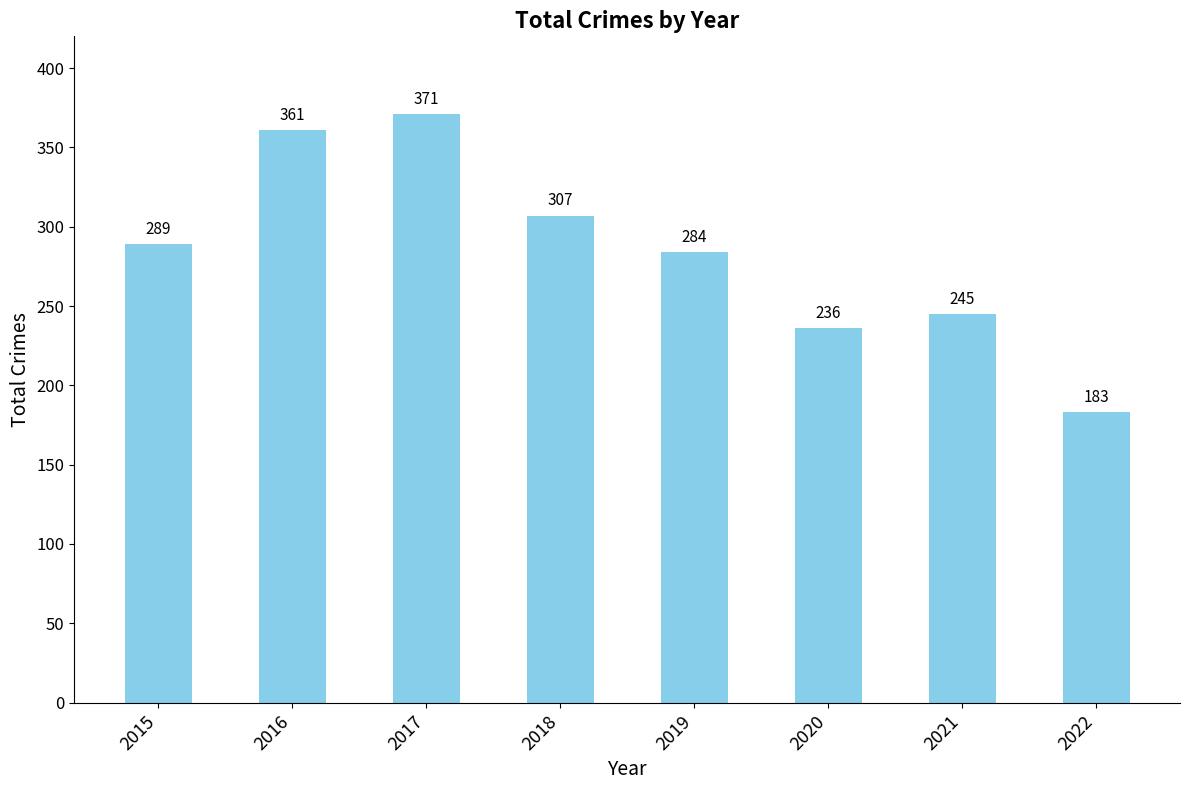

Reading right to left, extract all data points from this chart.

2022=183	2021=245	2020=236	2019=284	2018=307	2017=371	2016=361	2015=289